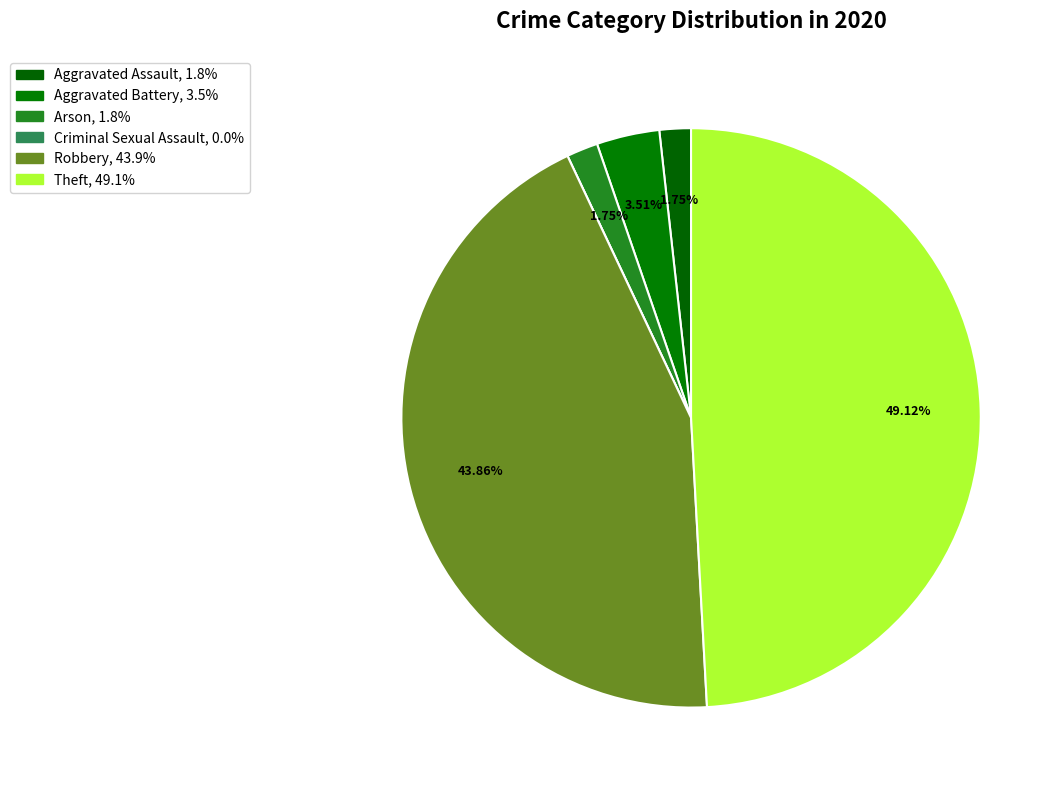

Is the sum of Robbery and Aggravated Battery greater than half?

No